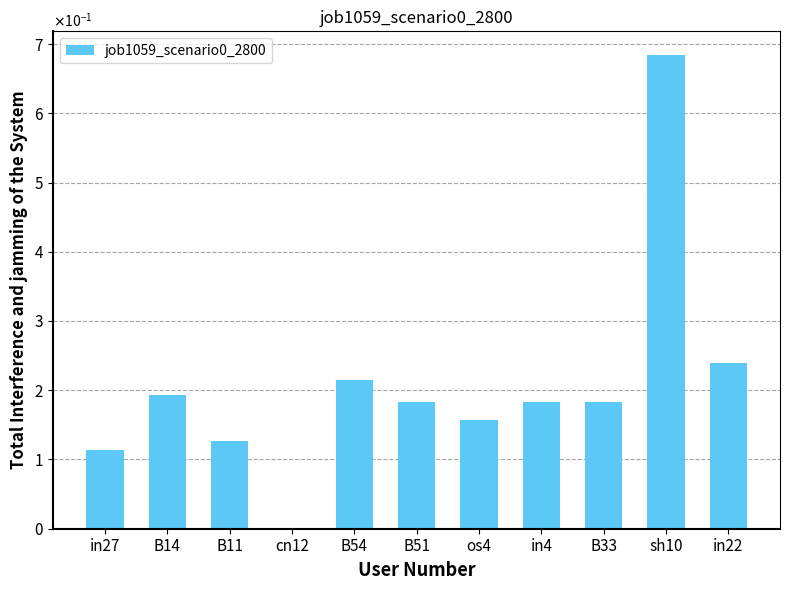

What is the average value?

0.2